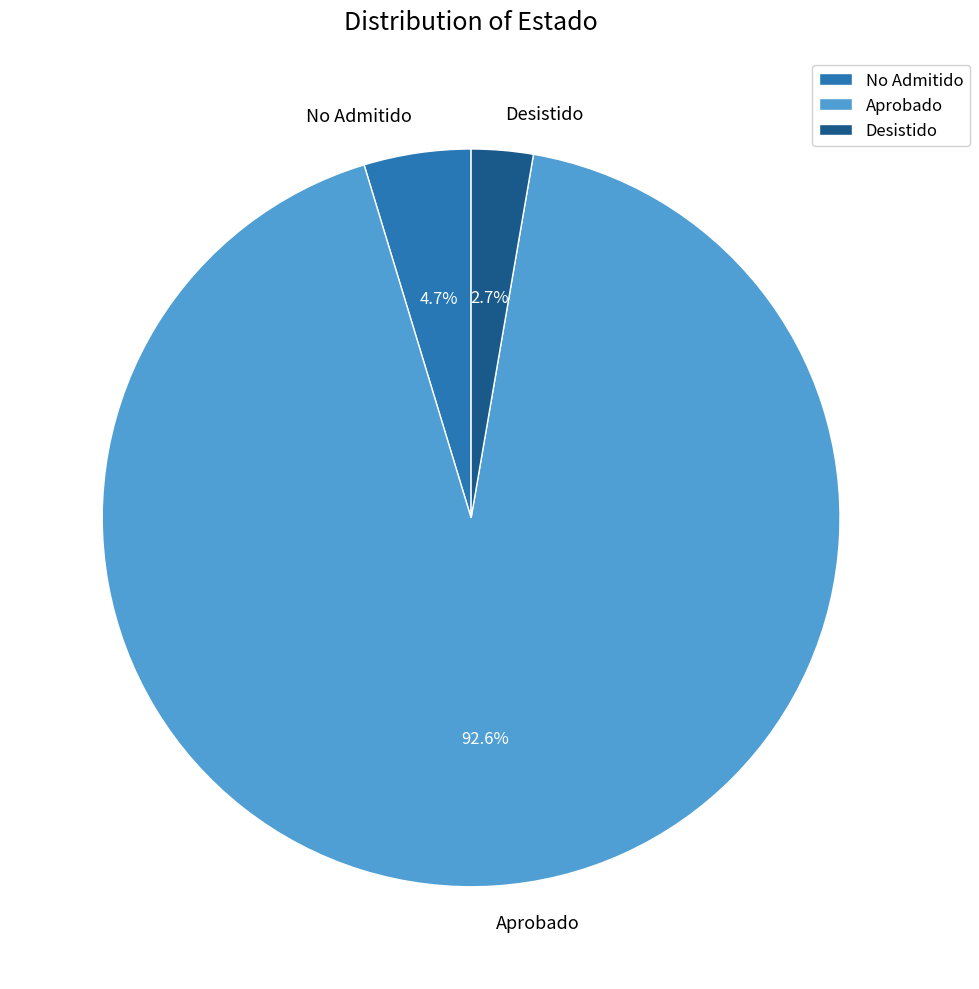

What is the largest slice in the pie chart?

Aprobado